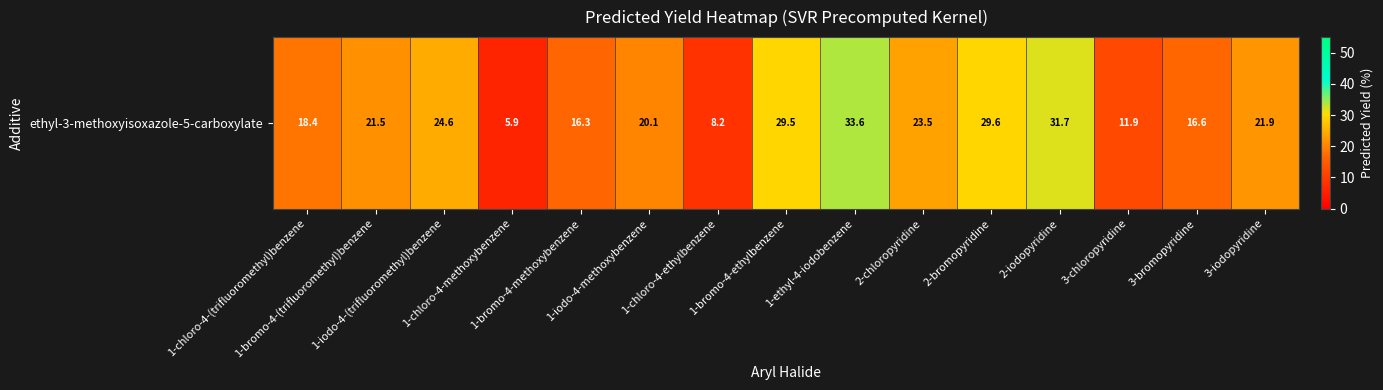

Where is the data nearest to the value 19?

1-chloro-4-(trifluoromethyl)benzene